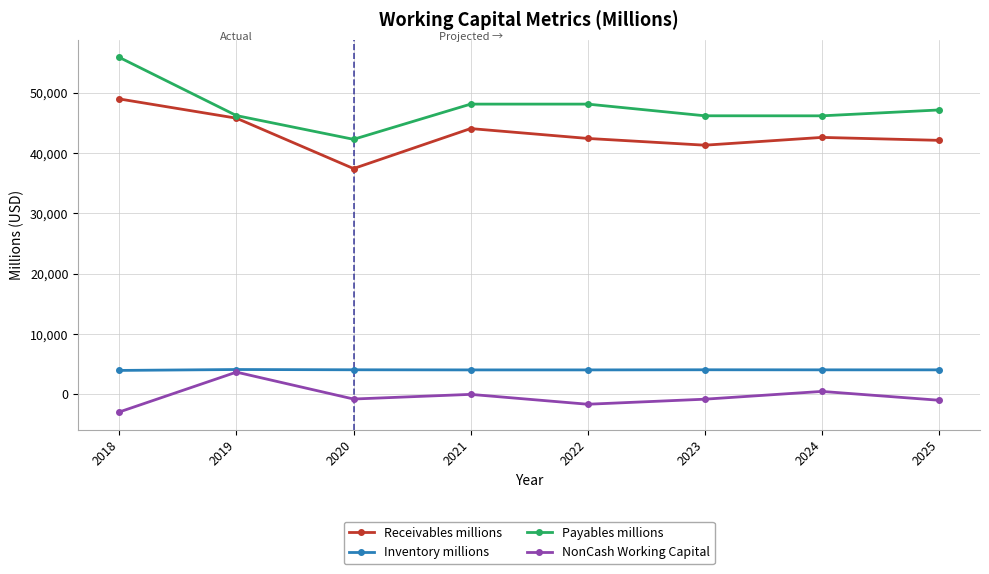

True or false: Receivables millions has a value of 82099.8 at 2018.

False